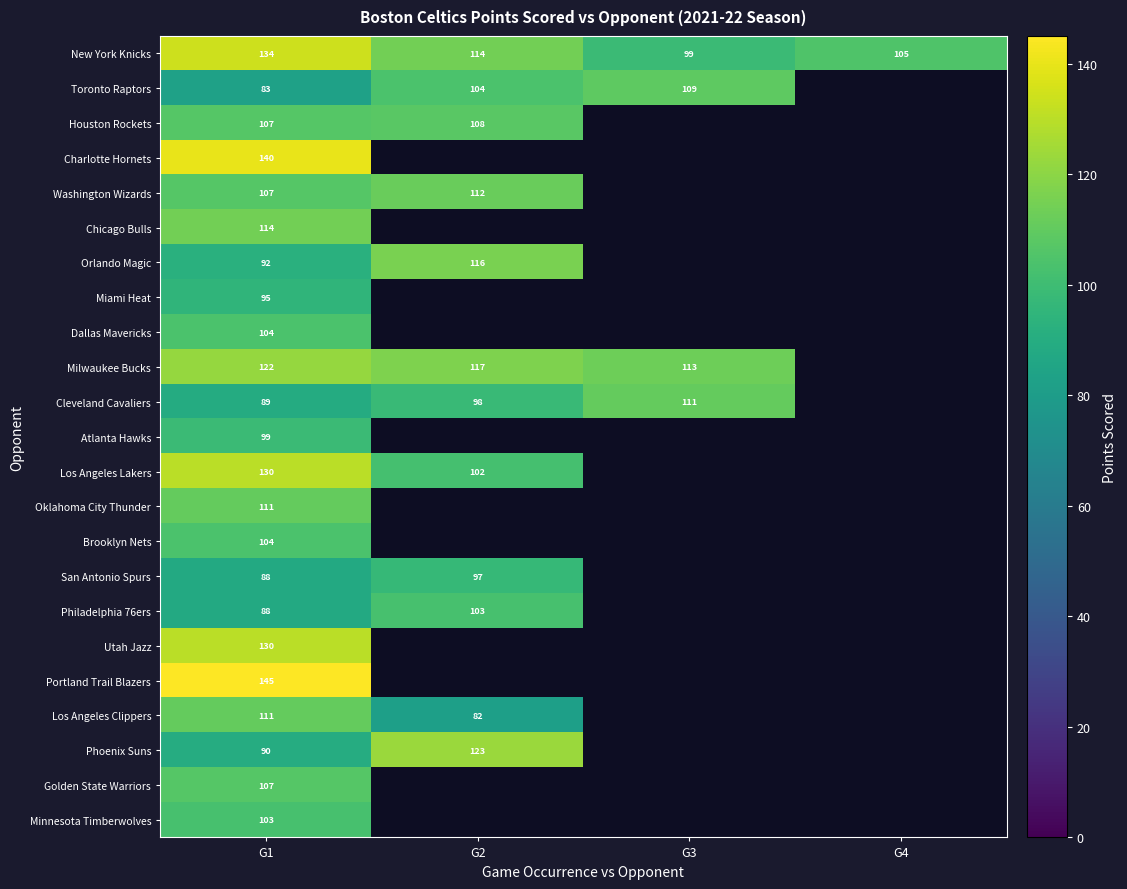

Is the value of New York Knicks at G3 greater than the value of Houston Rockets at G2?

No